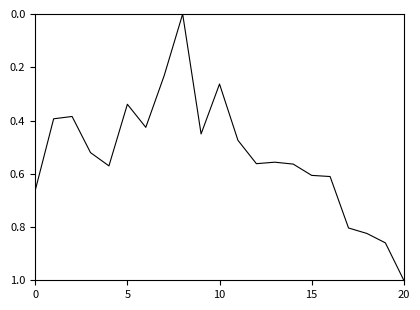

What is the greatest value displayed?

1.0